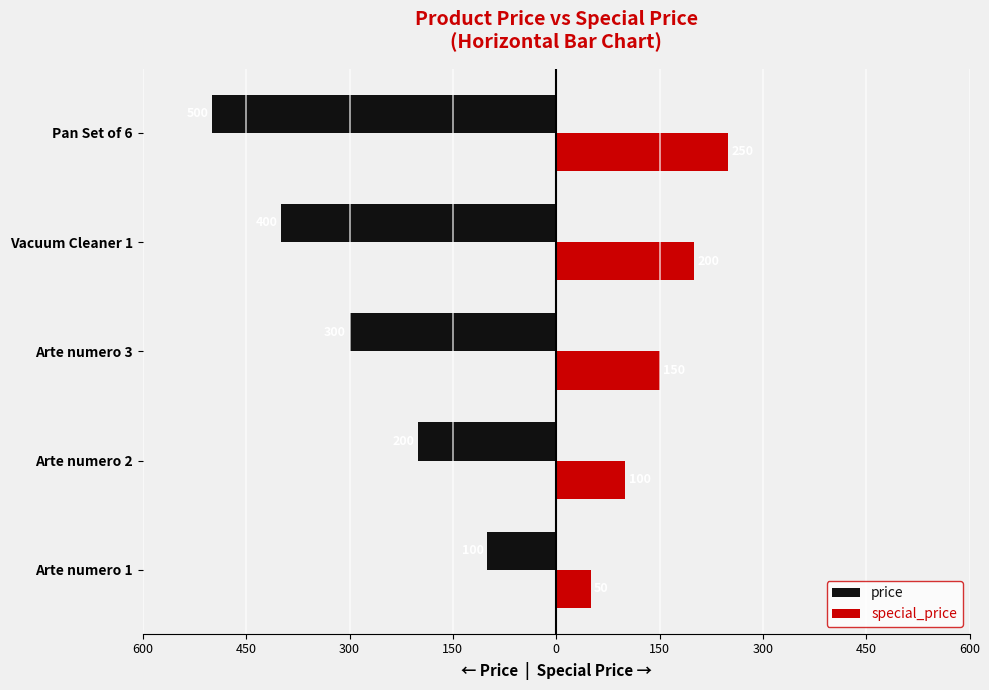

What are all the series names shown in the legend?

price, special_price